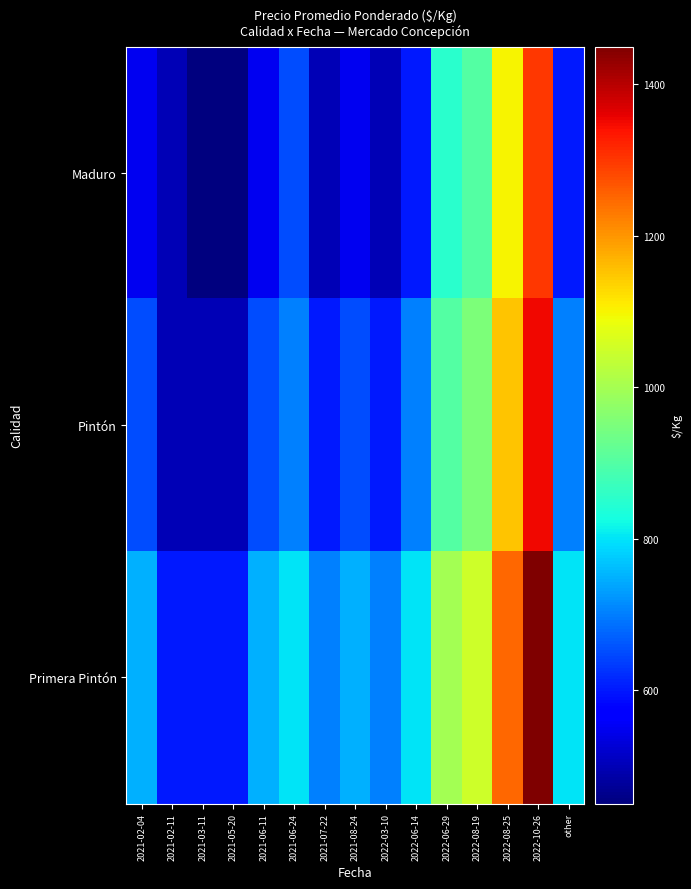

At which category is the sum across all series the highest?

2022-10-26